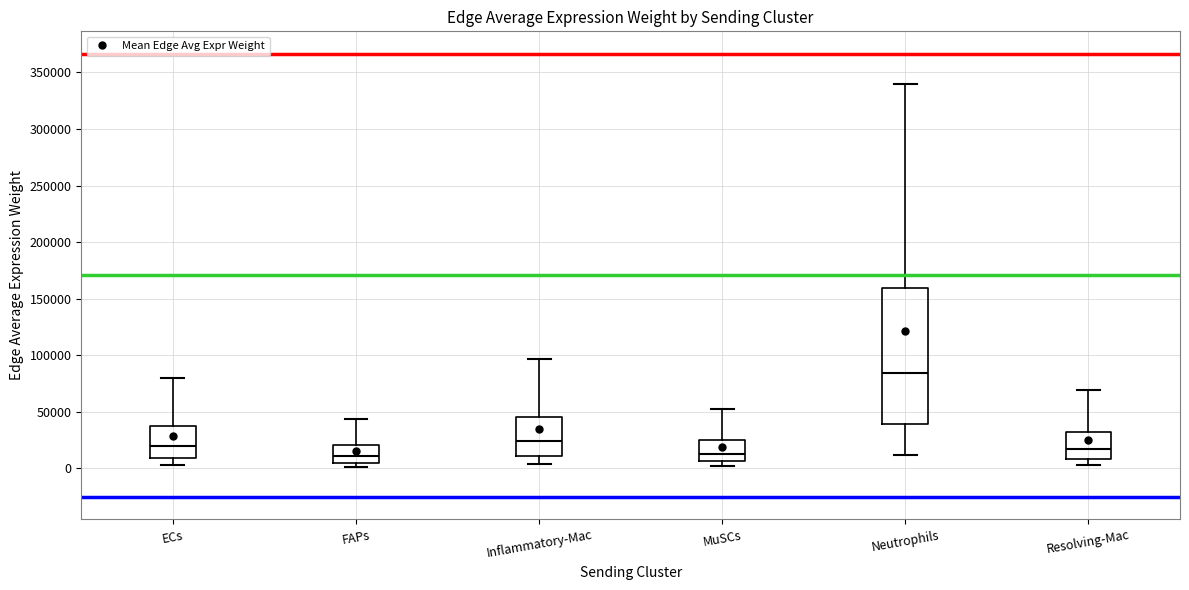

Which box's median line is the highest?

Neutrophils